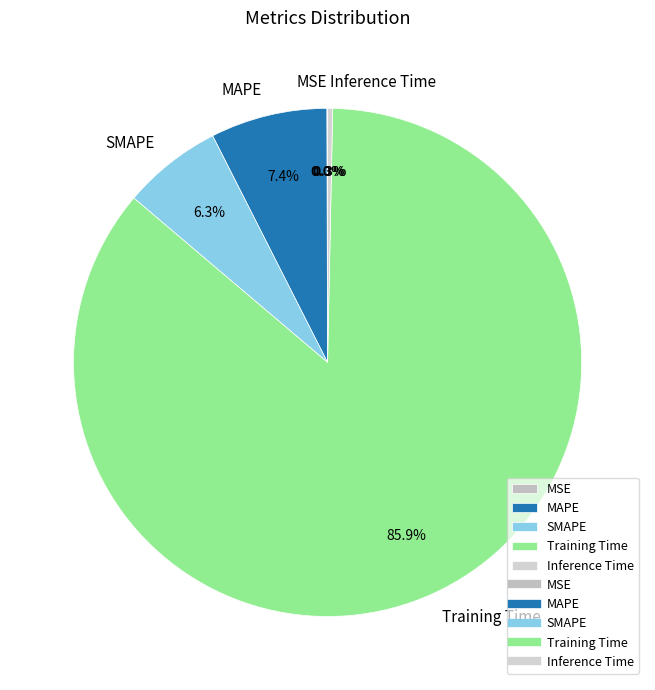

What is the total percentage of MAPE and Inference Time?

7.7%